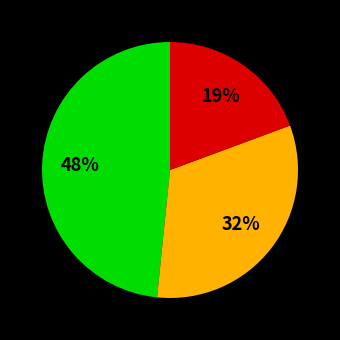

Does any single category account for the majority?

No